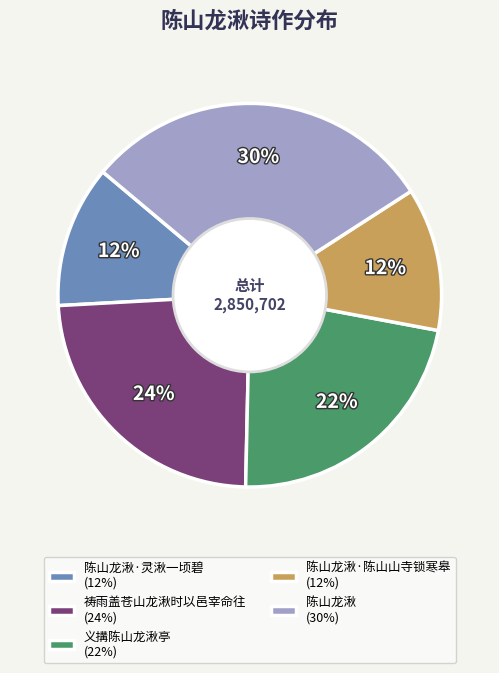

Does 陈山龙湫·灵湫一顷碧 (12%) represent more than half of the total?

No